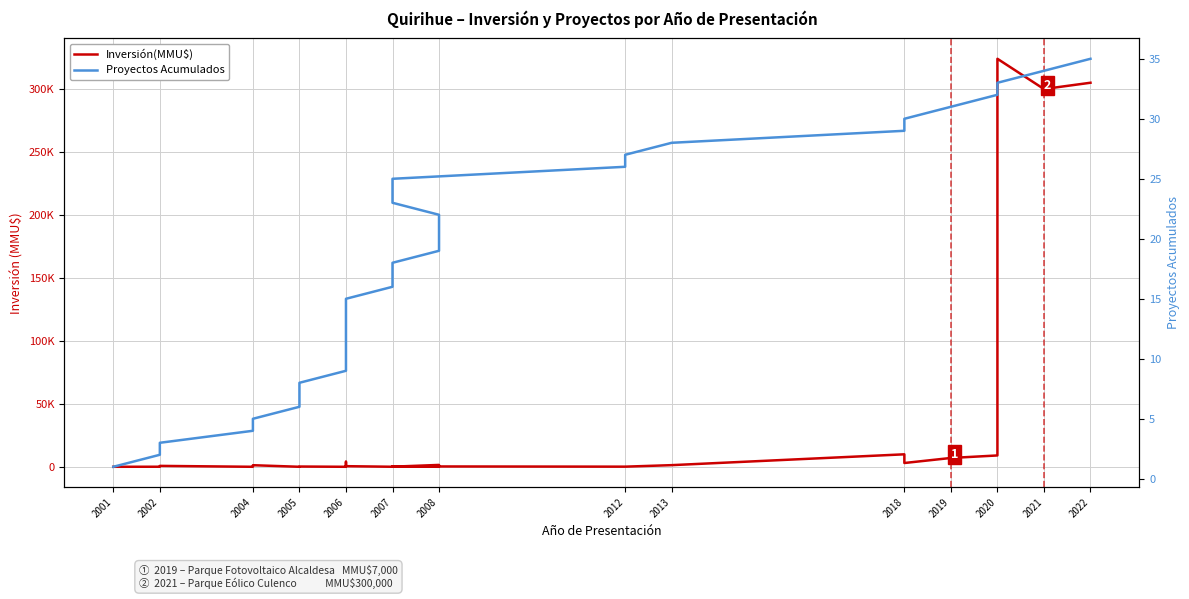

True or false: Proyectos Acumulados and Inversión(MMU$) cross at least once.

True